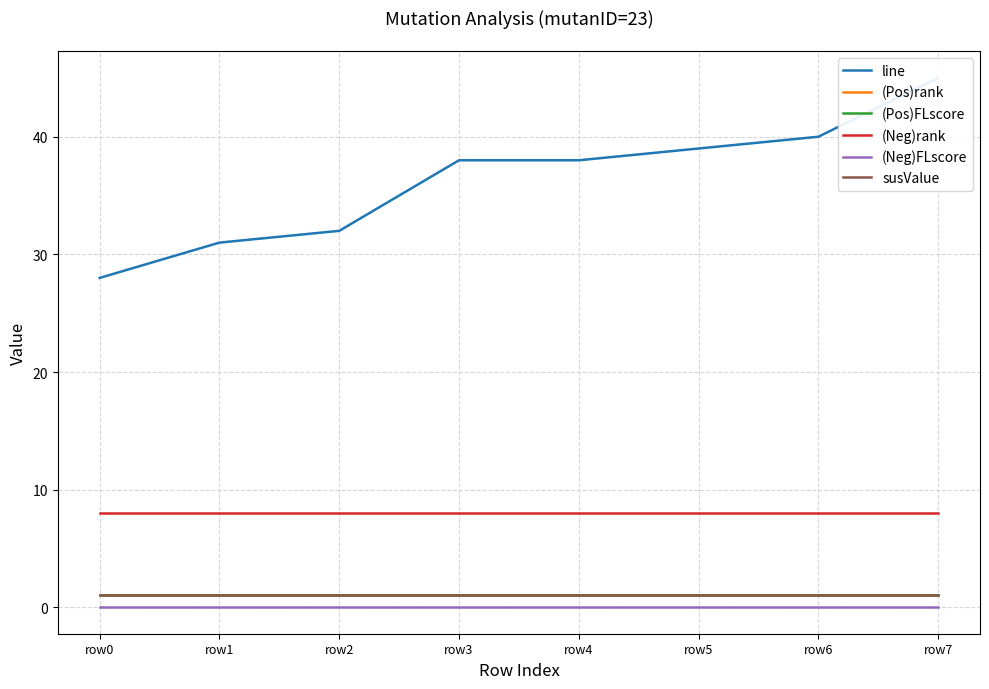

The susValue series shows 1 at row2. True or false?

False